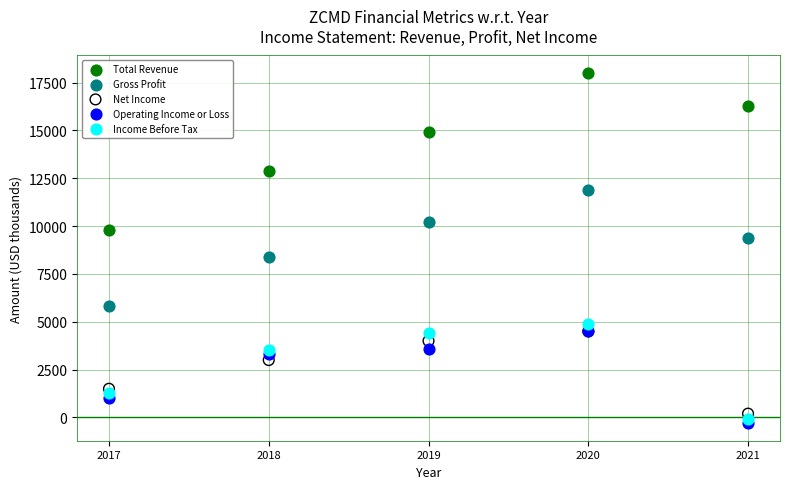

What are all the series names shown in the legend?

Total Revenue, Gross Profit, Net Income, Operating Income or Loss, Income Before Tax